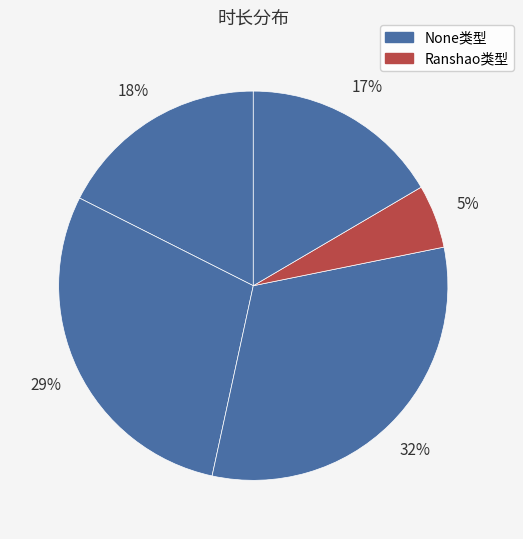

How many segments does this pie chart have?

5